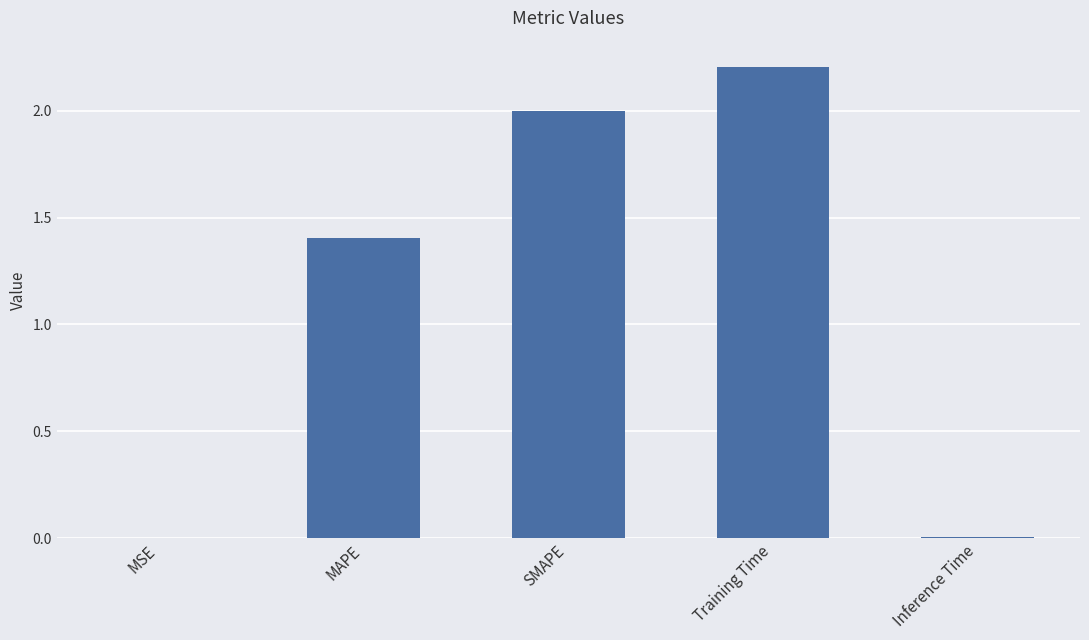

At which label is the value closest to 1?

MAPE